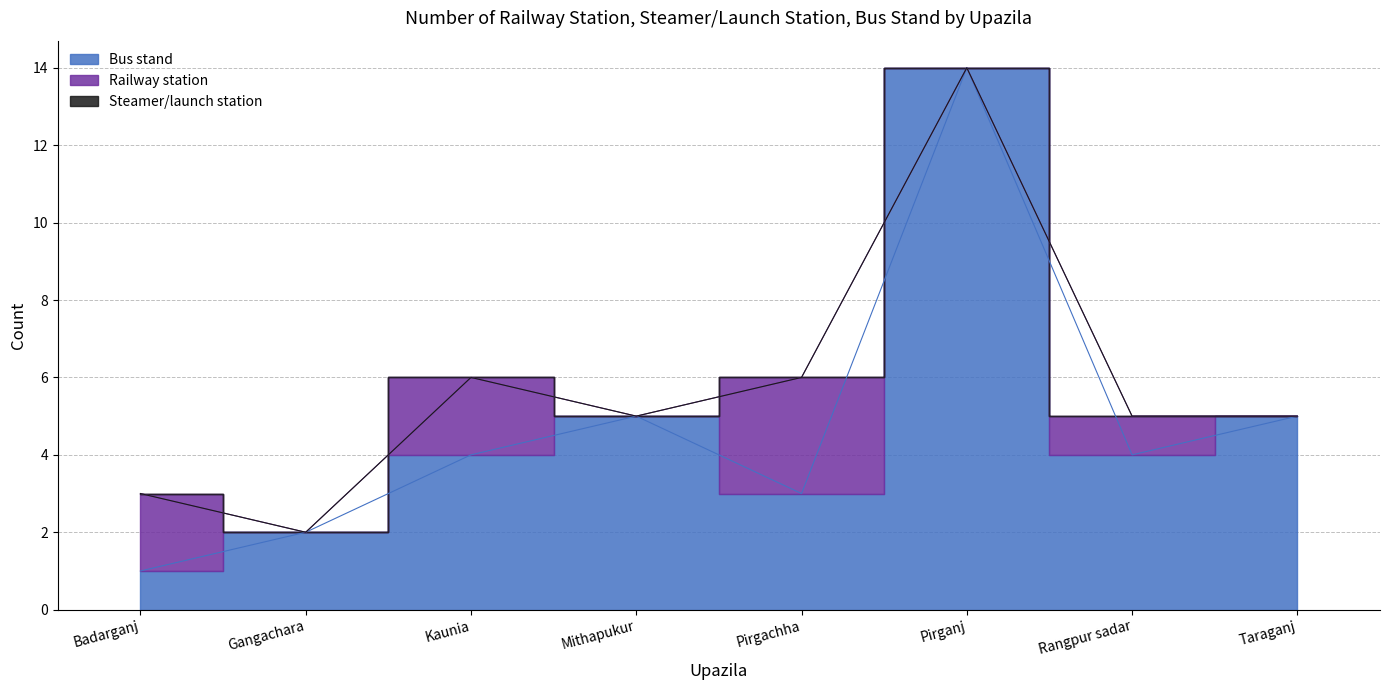

Where is the first local minimum for Railway station?

Gangachara